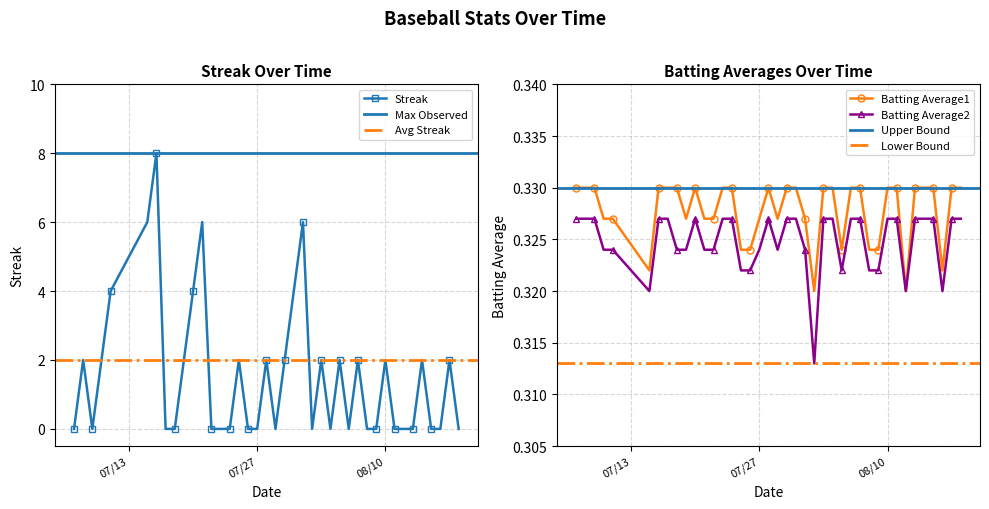

How many positive values does the Streak series have?

19